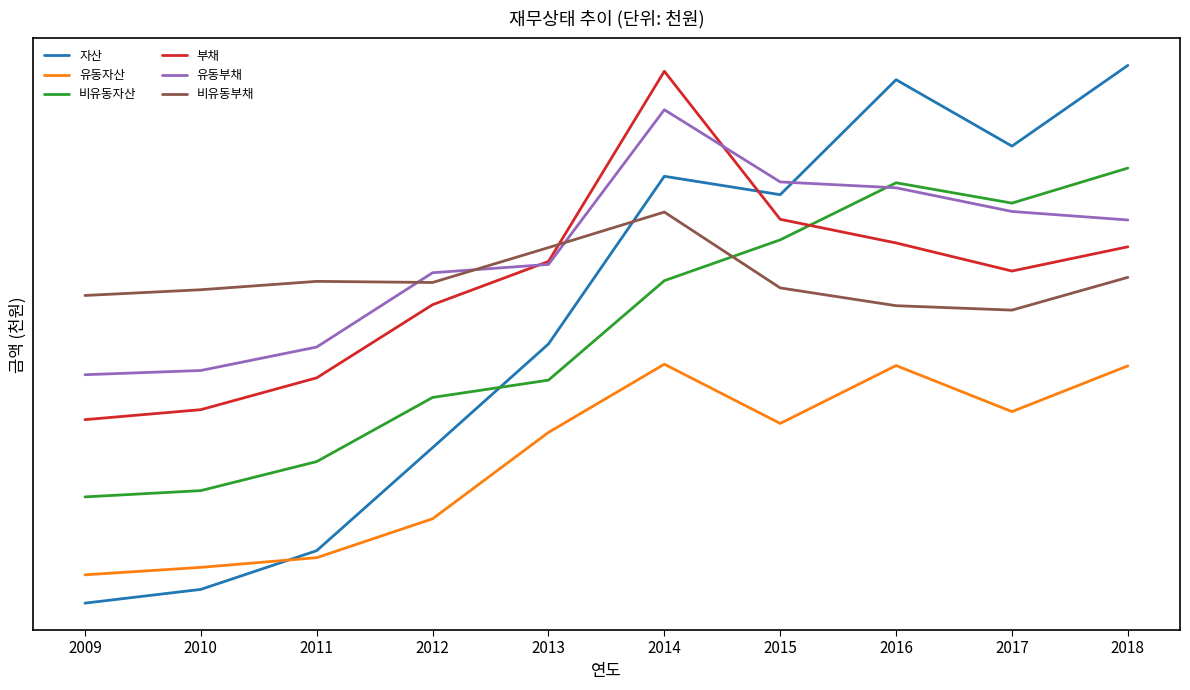

What are all the series names shown in the legend?

자산, 유동자산, 비유동자산, 부채, 유동부채, 비유동부채